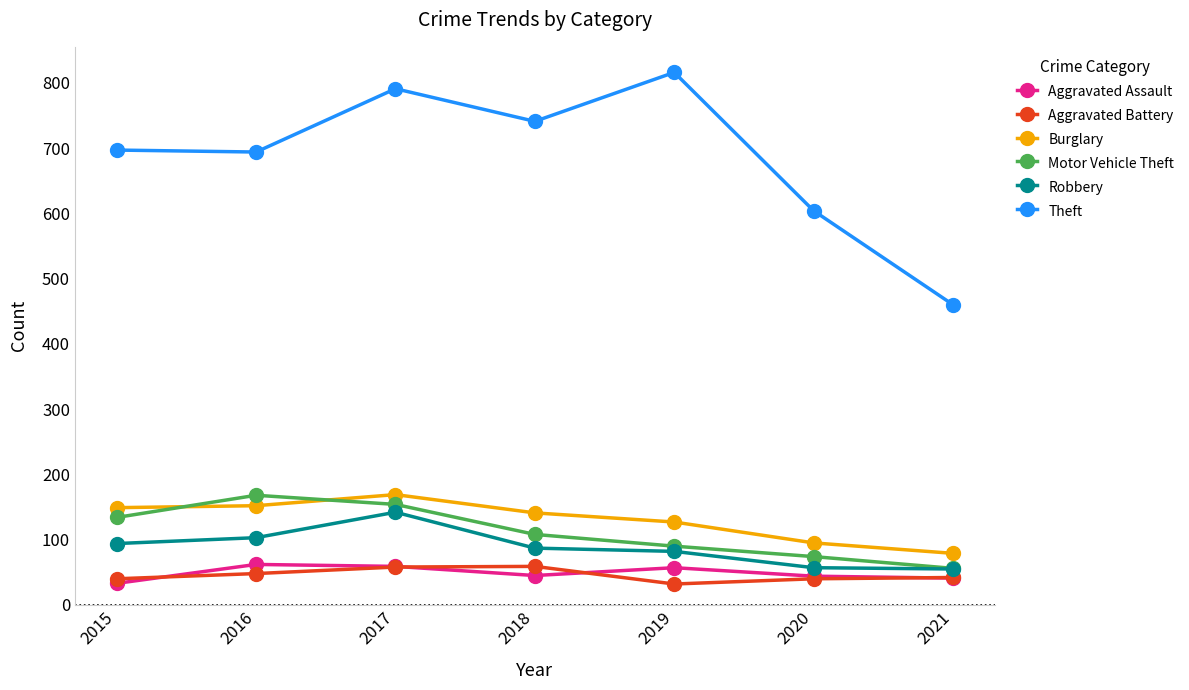

At which label is Theft closest to 638?

2020